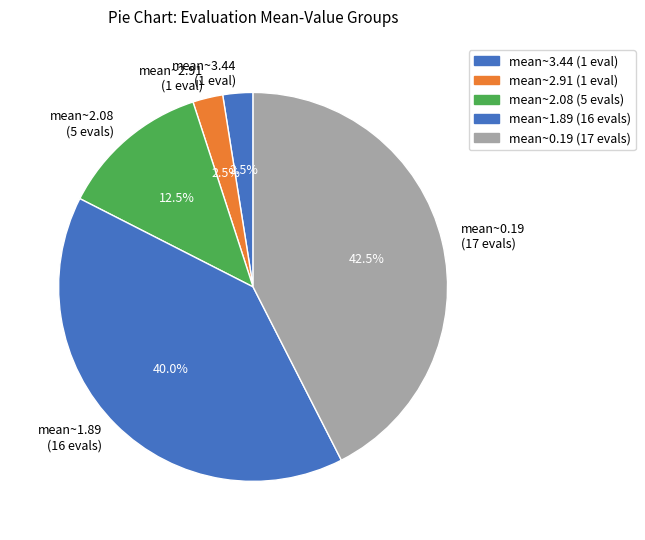

Does any single category account for the majority?

No